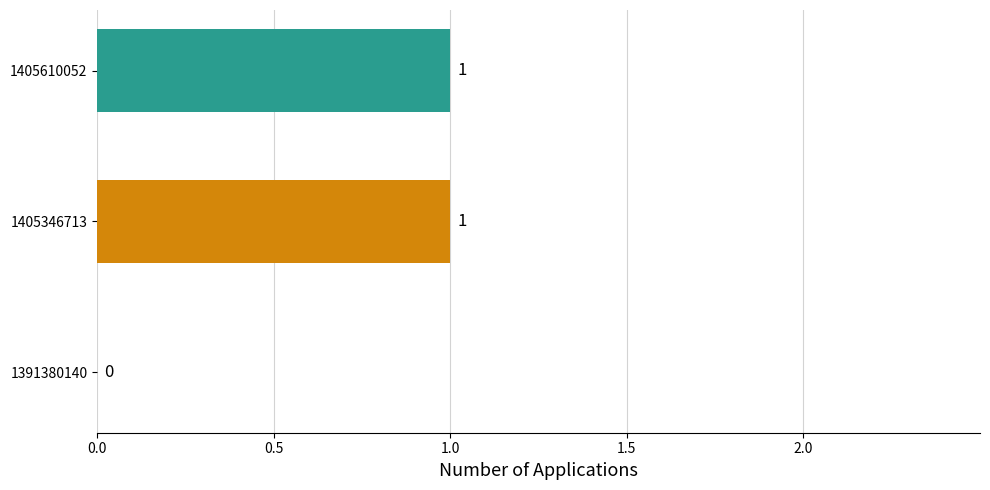

Is it true that the value at 1405346713 is 1?

True